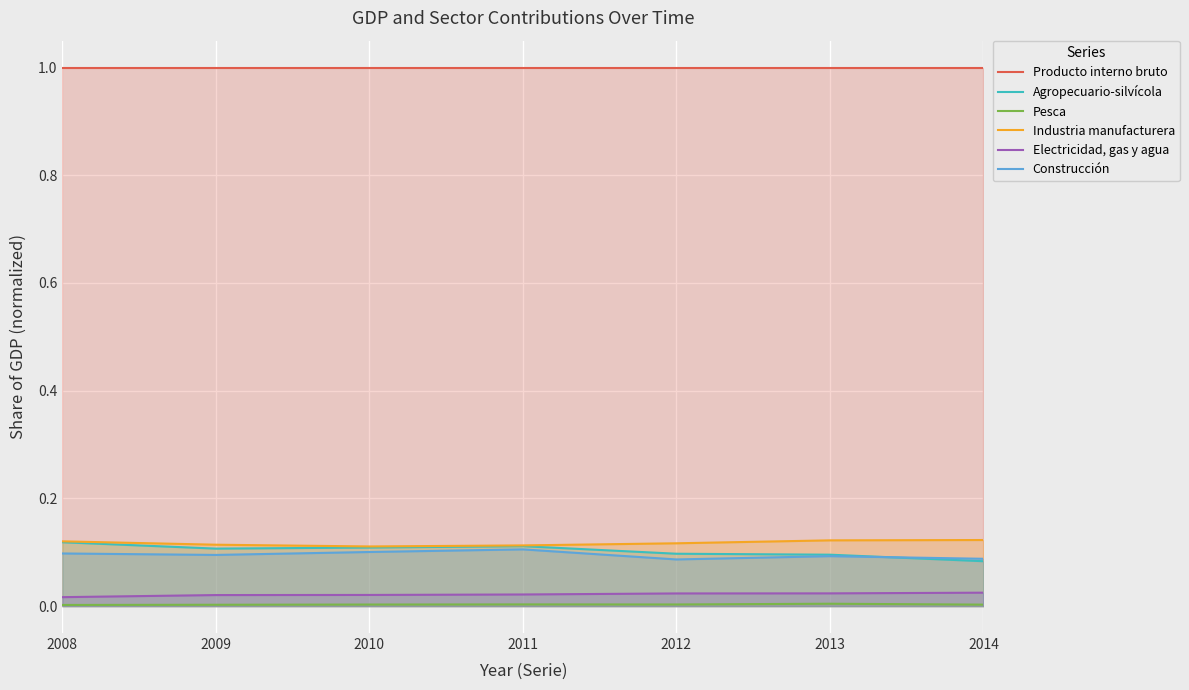

True or false: Pesca and Producto interno bruto cross at least once.

False